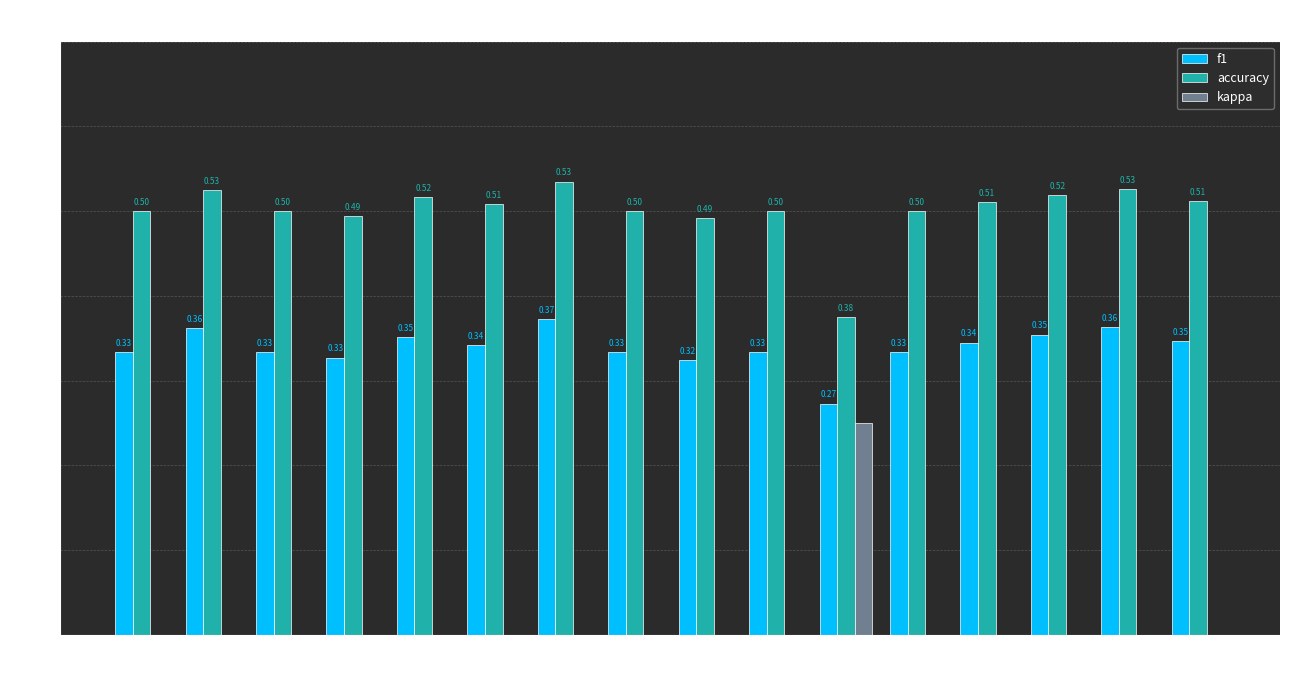

What is the sum of all accuracy values?

8.0